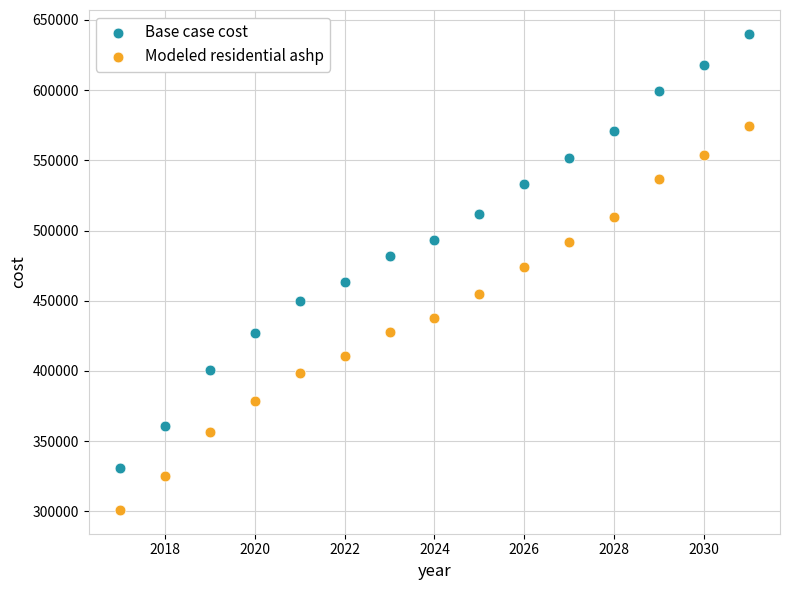

Which series reaches the minimum Y coordinate?

Modeled residential ashp